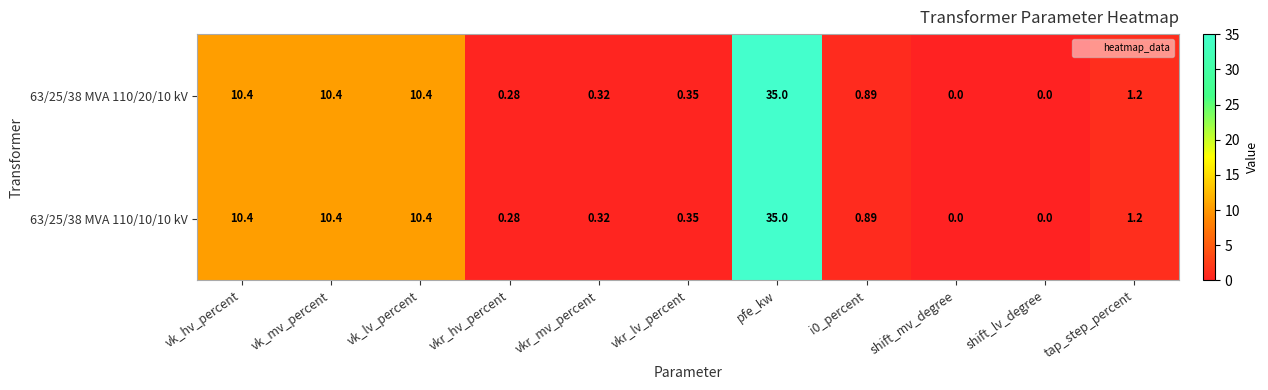

At which category is the sum across all series the highest?

pfe_kw